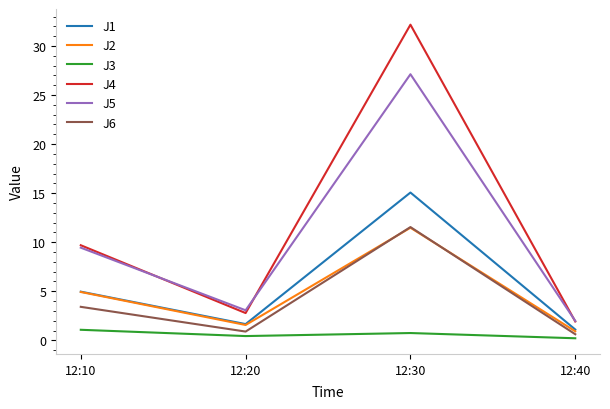

How many lines are shown in the chart?

6